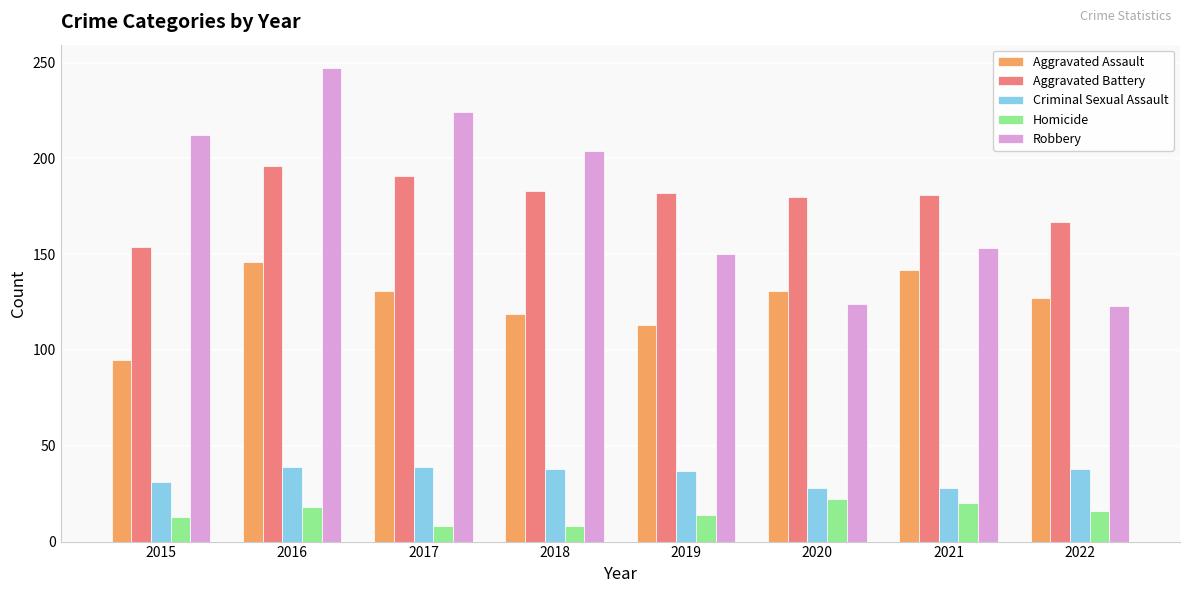

What is the spread (max minus min) of values at 2017?

216